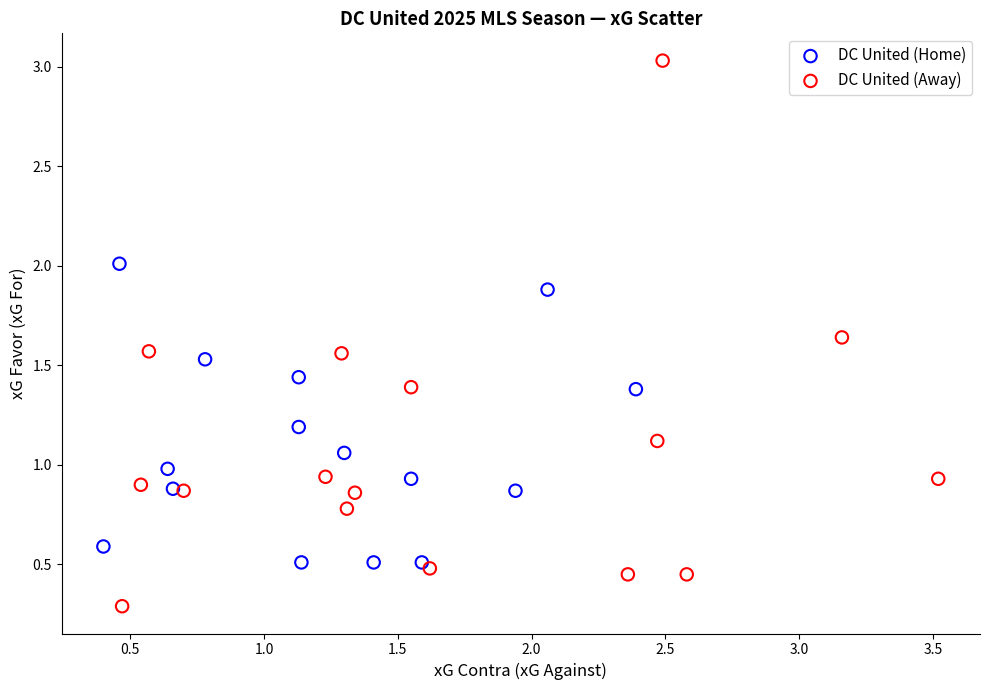

Which series contains the highest Y value?

DC United (Away)